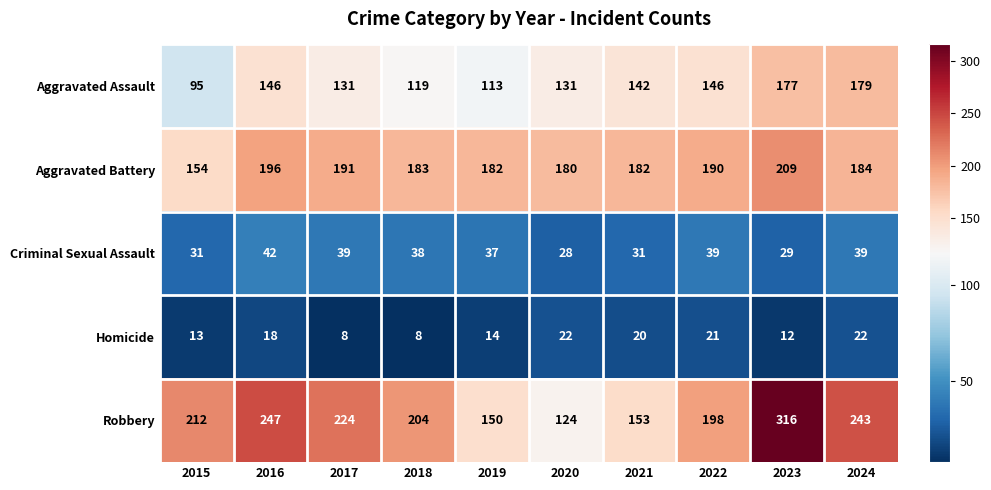

Rank the series at 2018 from highest to lowest value.

Robbery, Aggravated Battery, Aggravated Assault, Criminal Sexual Assault, Homicide